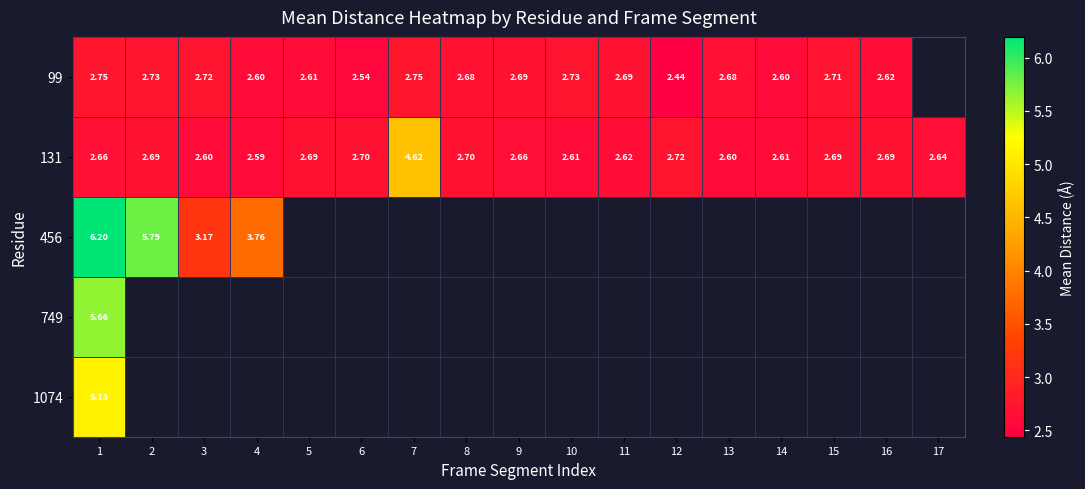

Between 2 and 12, which series saw the biggest shift?

99